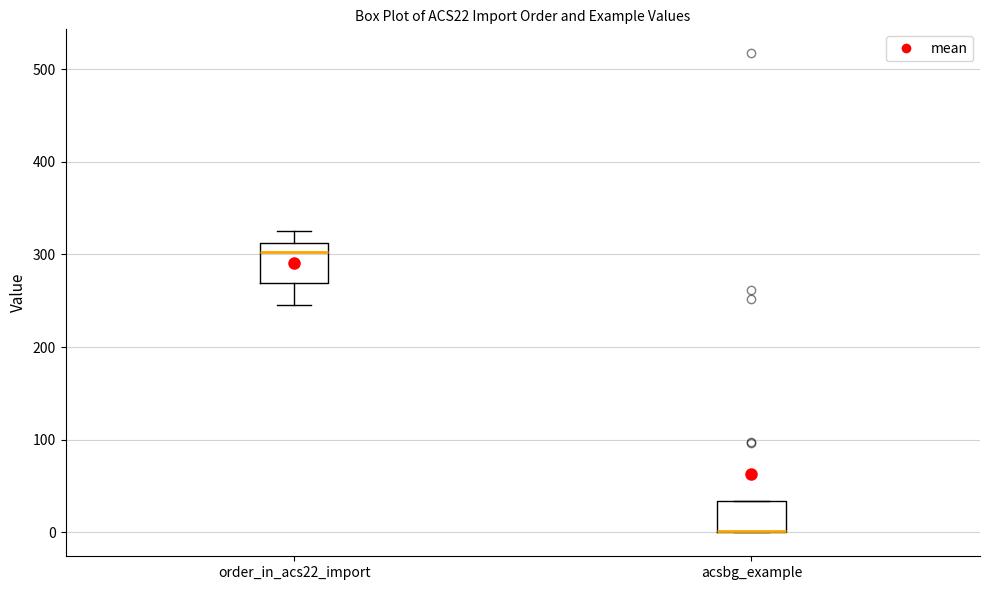

Reading left to right, transcribe this box plot: for each box, give where its median line is, the range the box spans, and where its two whiskers end, as read against the y-axis. The values are not printed on the chart, so give them approximately, as read against the axis.

order_in_acs22_import: median 300, box 270 to 310, whiskers 250 to 330
acsbg_example: median 0 (drawn on the box's lower edge), box 0 to 30, whiskers 0 to 30